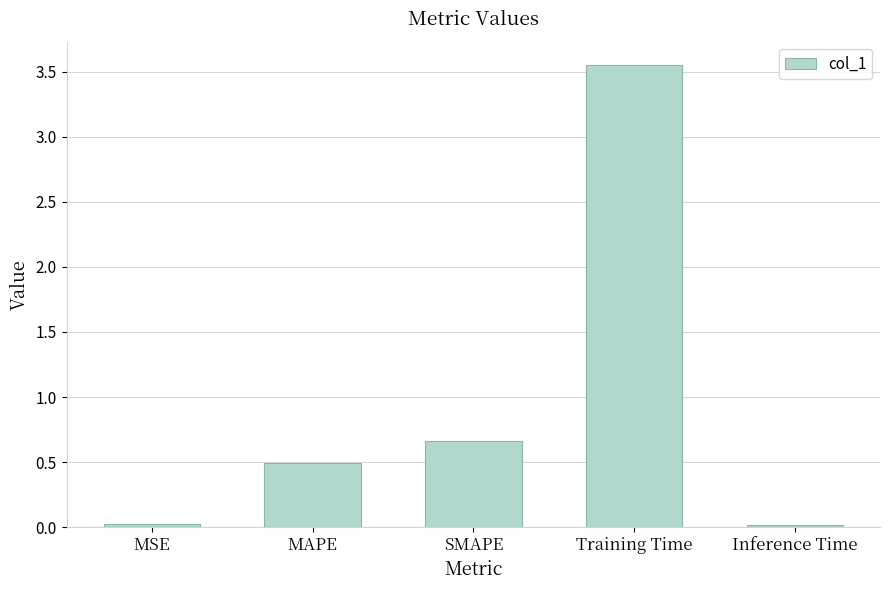

What is the change in value from MSE to MAPE?

+0.5